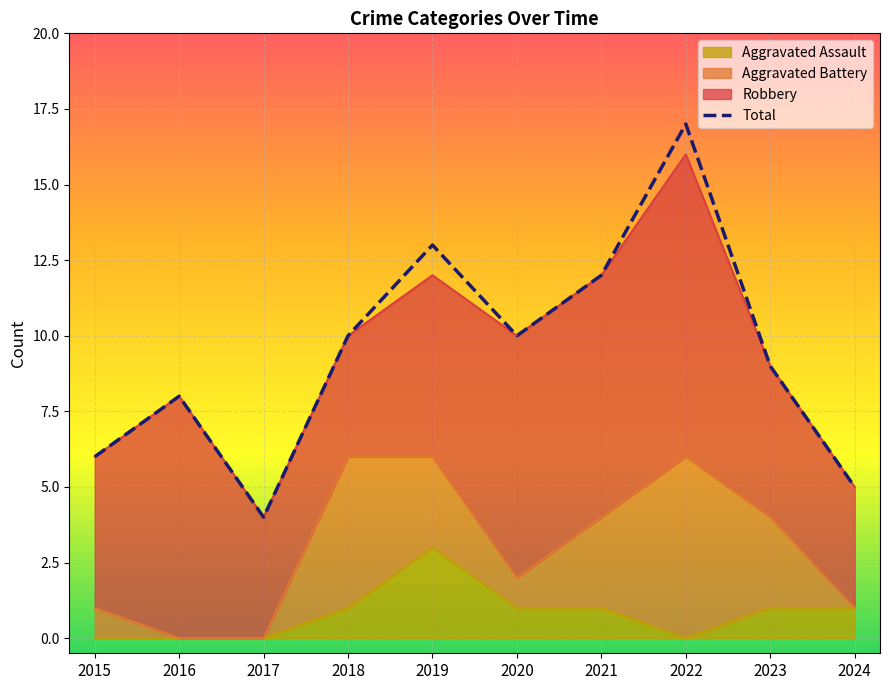

What value does the data have at 2016?

8